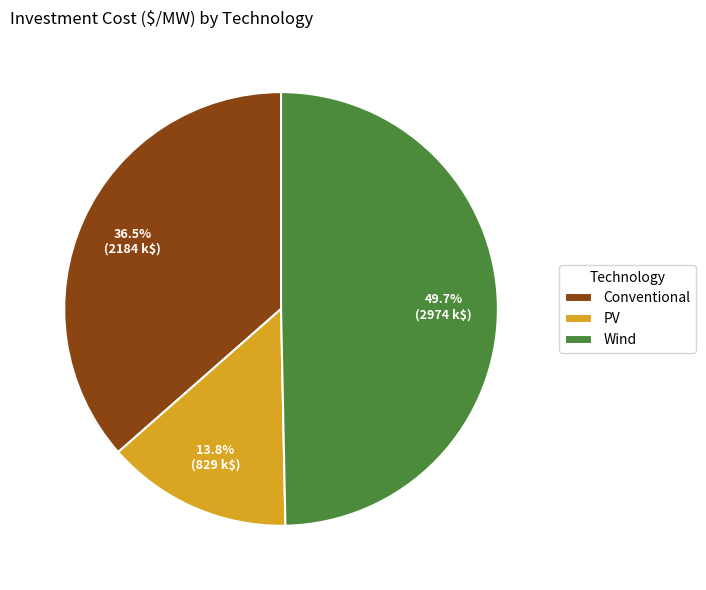

The Conventional slice represents 49% of the pie. True or false?

False